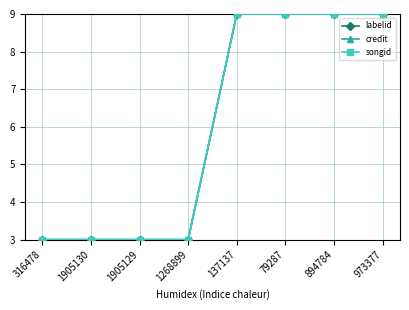

True or false: credit and labelid cross at least once.

False